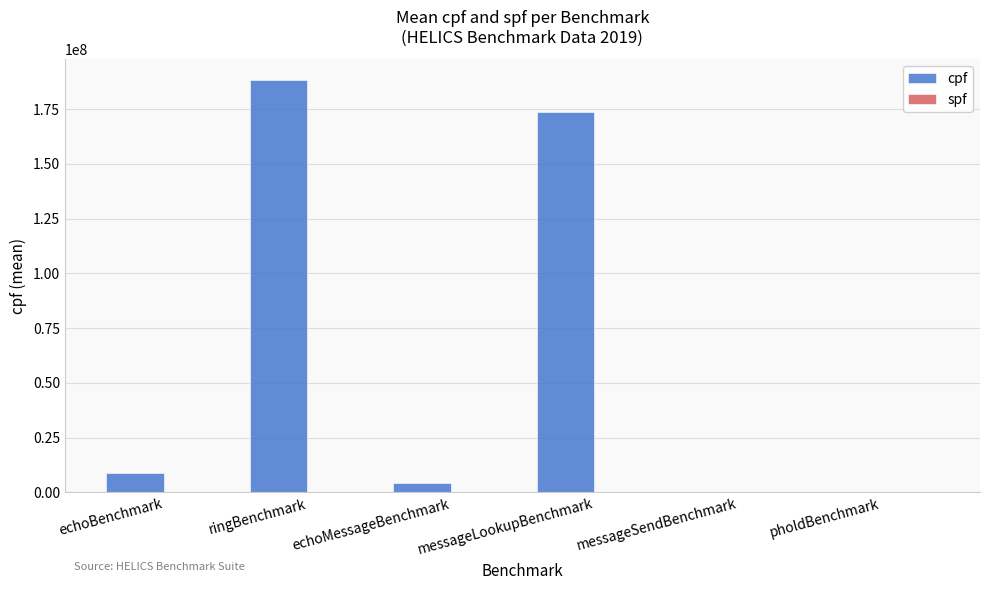

Is it true that cpf equals 66841344.8 at messageLookupBenchmark?

False